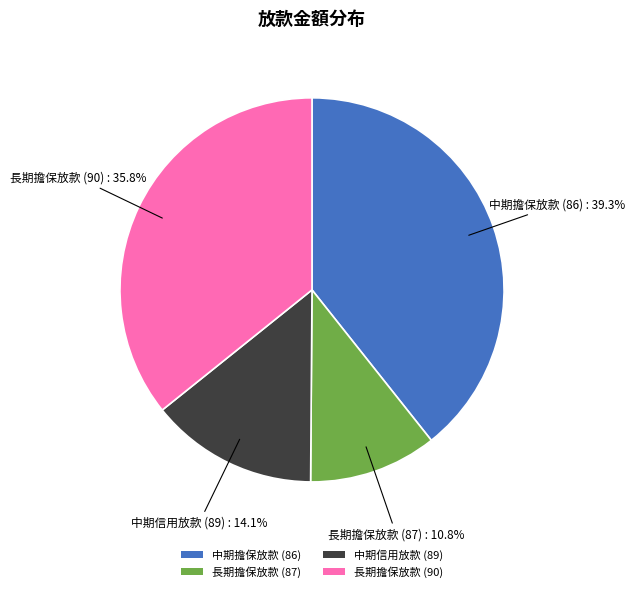

Rank the categories by value from lowest to highest.

長期擔保放款 (87), 中期信用放款 (89), 長期擔保放款 (90), 中期擔保放款 (86)